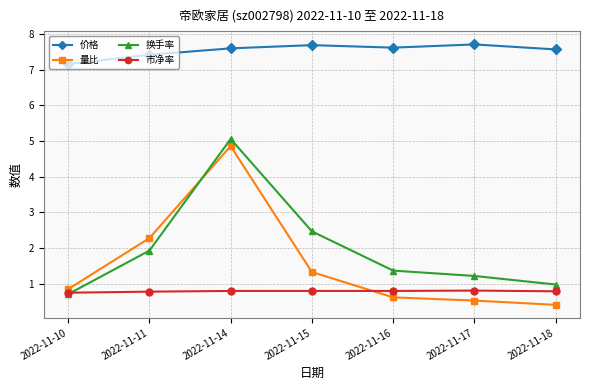

What is the total value across all series at 2022-11-17?

10.3